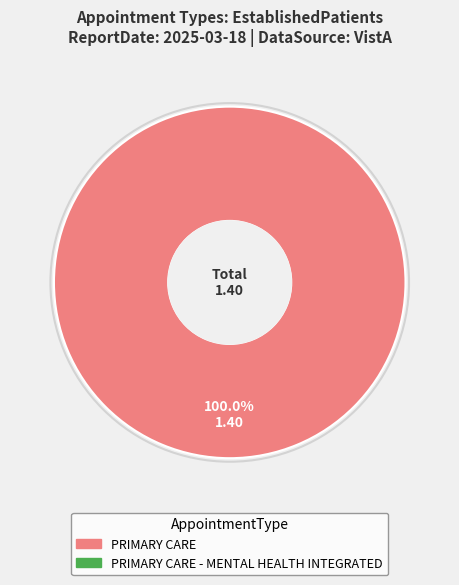

Is there any slice that represents more than half of the pie?

Yes